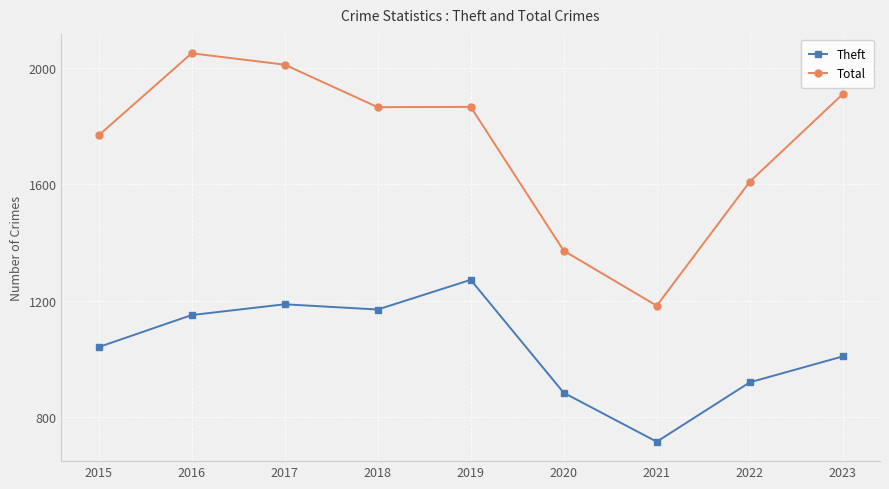

Is the value of Total at 2019 greater than the value of Theft at 2016?

Yes